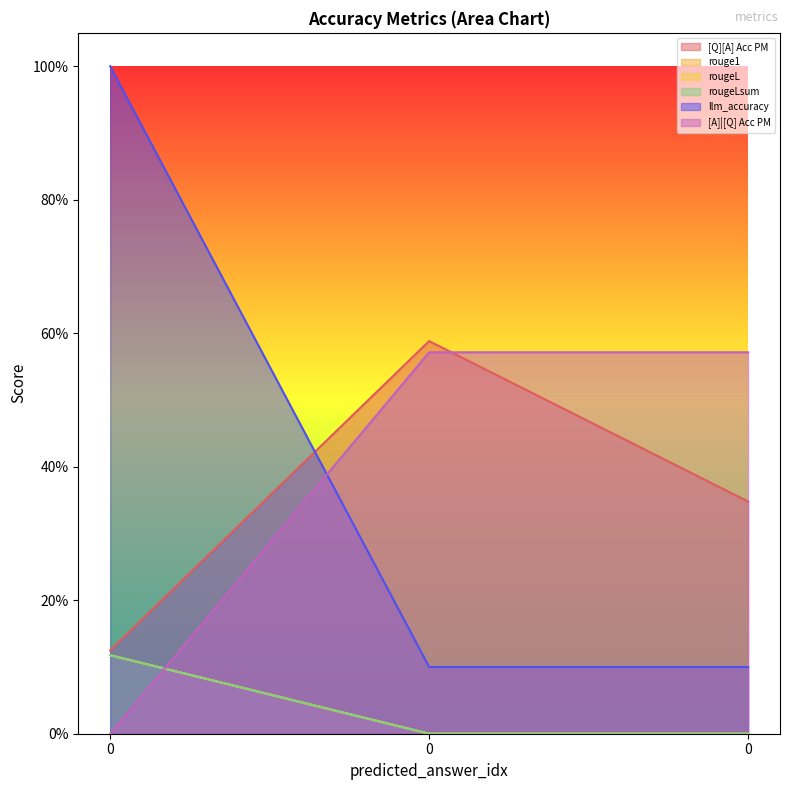

Reading left to right, transcribe all the data shown in this chart.

[Q][A] Acc PM: 0.1	0.6	0.3
rouge1: 0.1	0.0	0.0
rougeL: 0.1	0.0	0.0
rougeLsum: 0.1	0.0	0.0
llm_accuracy: 0.0	0.6	0.6
[A]|[Q] Acc PM: 1.0	0.1	0.1